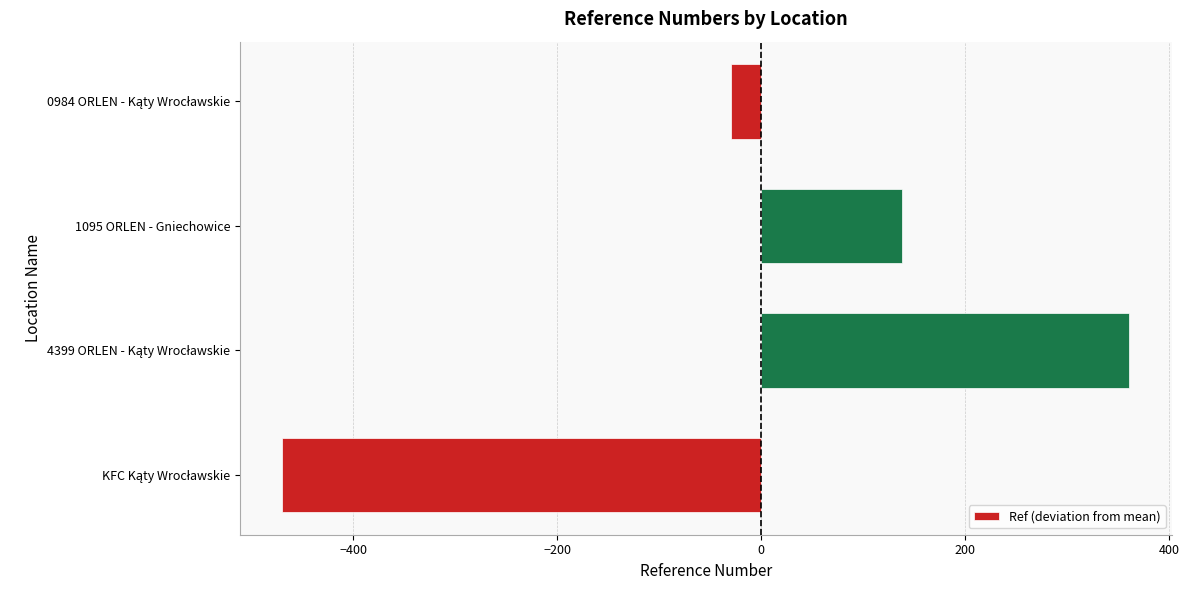

What is the maximum value shown in the chart?

360.8